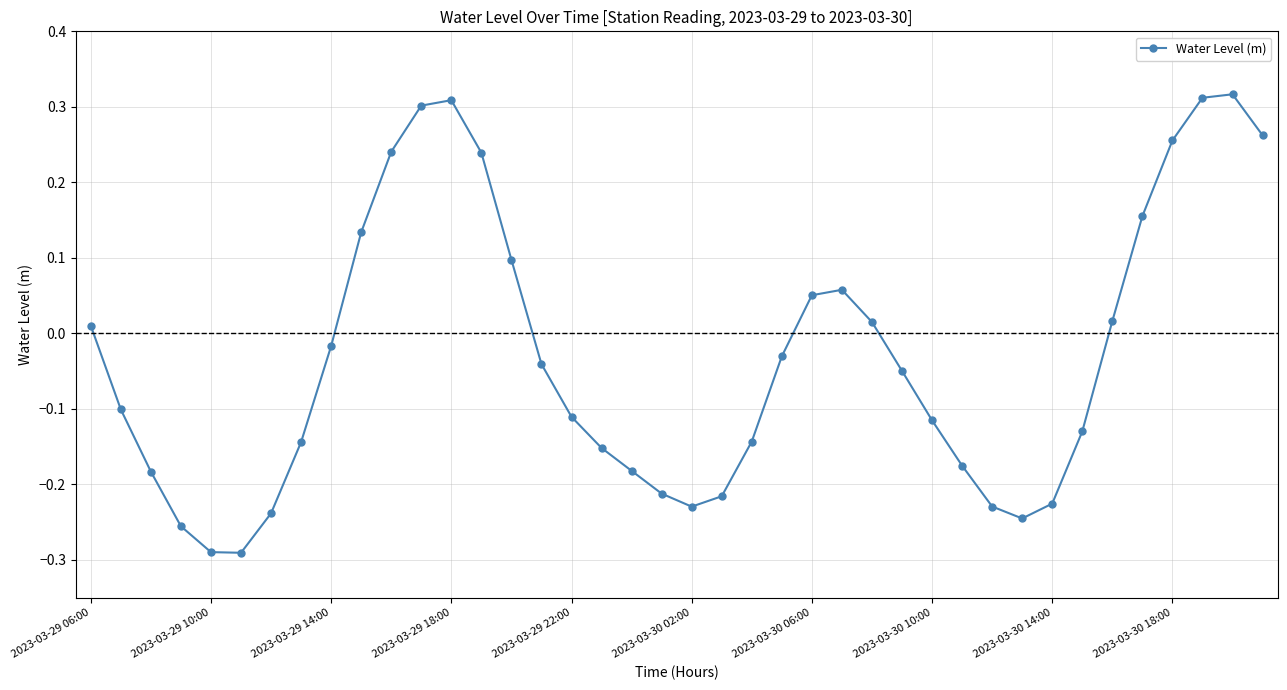

What is the difference between the second highest and minimum values?

0.6